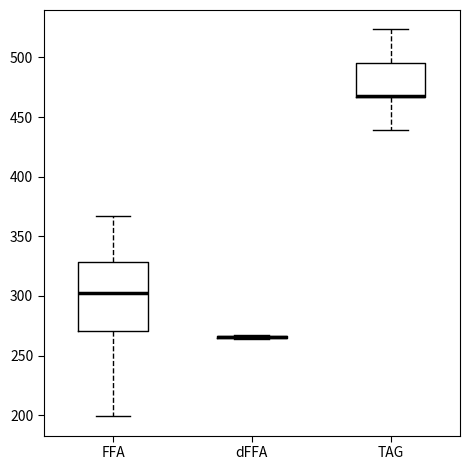

Reading left to right, read every box against the y-axis: the position of its median line, the range the box covers, and the ends of its whiskers. The values are not printed on the chart, so give them approximately, as read against the axis.

FFA: median 300, box 270 to 330, whiskers 200 to 365
dFFA: box collapsed to a line at 265, whiskers 265 to 265
TAG: median 465 (drawn on the box's lower edge), box 465 to 495, whiskers 440 to 525